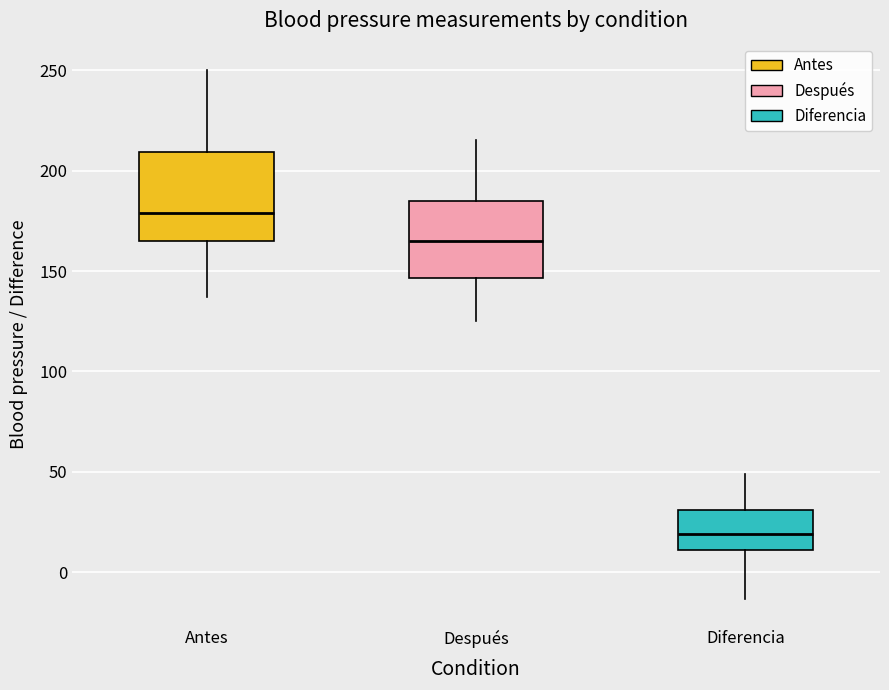

Reading left to right, transcribe this box plot: for each box, give where its median line is, the range the box spans, and where its two whiskers end, as read against the y-axis. The values are not printed on the chart, so give them approximately, as read against the axis.

Antes: median 180, box 165 to 210, whiskers 135 to 250
Después: median 165, box 145 to 185, whiskers 125 to 215
Diferencia: median 20, box 10 to 30, whiskers -15 to 50